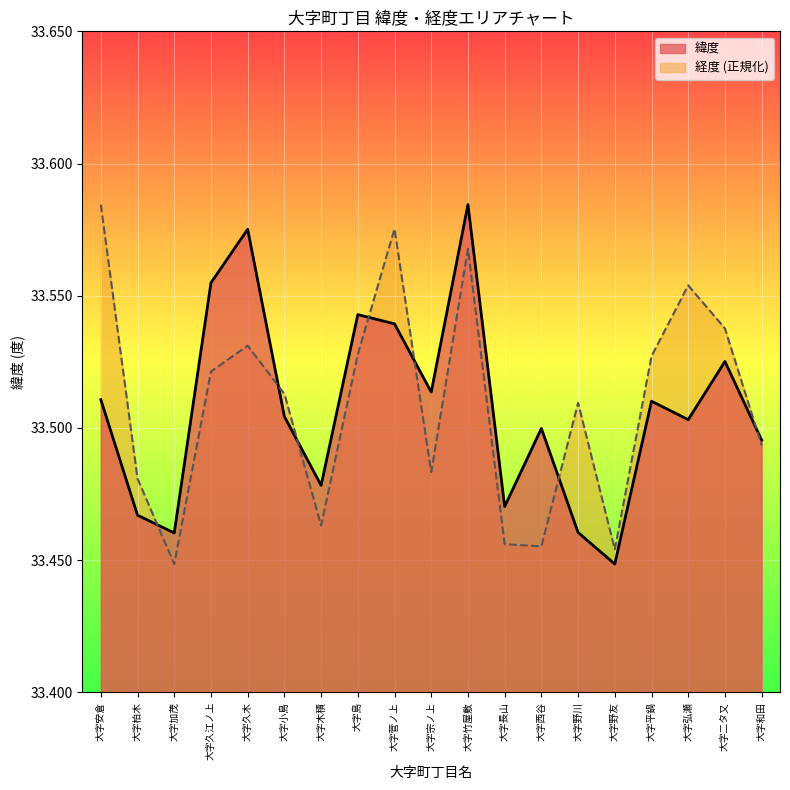

The 経度 series shows 48.8 at 大字平鍋. True or false?

False